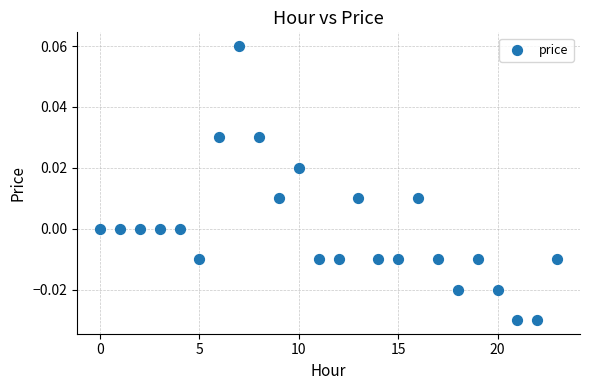

Count the number of points in this scatter plot.

24